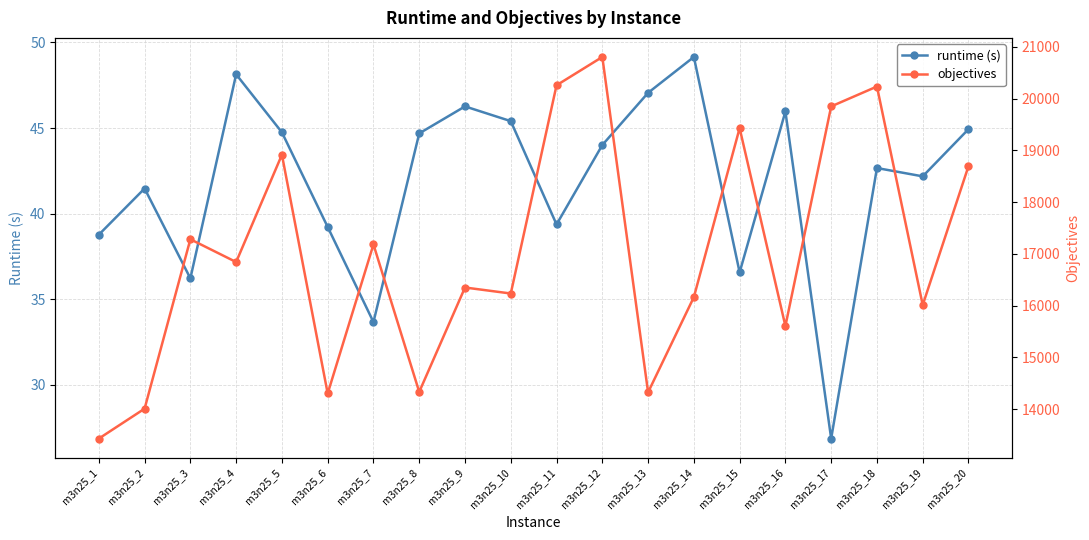

At which category does the chart reach its peak across all series?

m3n25_12